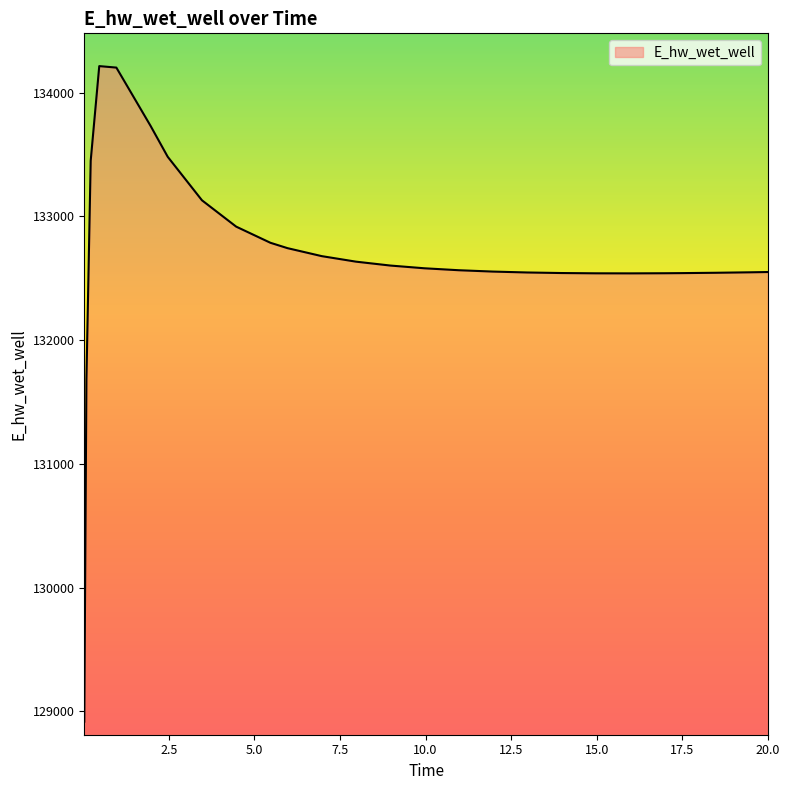

What is the difference between the maximum and minimum values?

5297.6